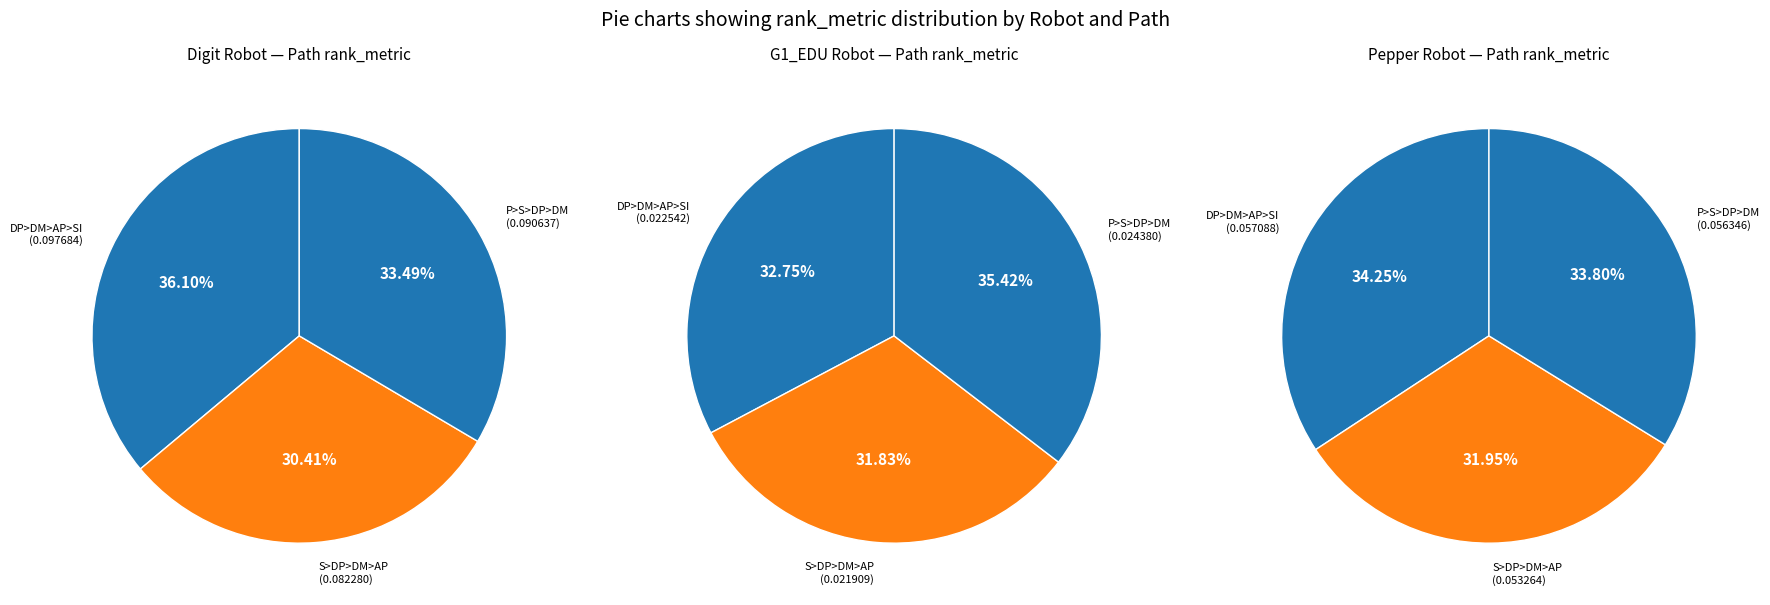

How many slices are in this pie chart?

3